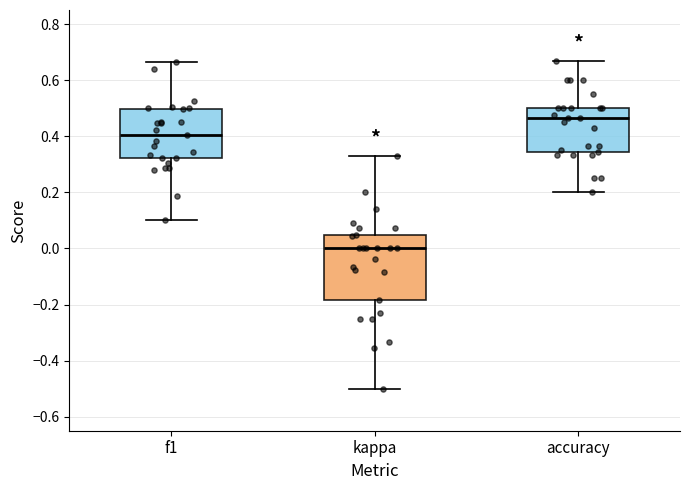

Comparing the boxes themselves (not the whiskers), which one is the tallest?

kappa